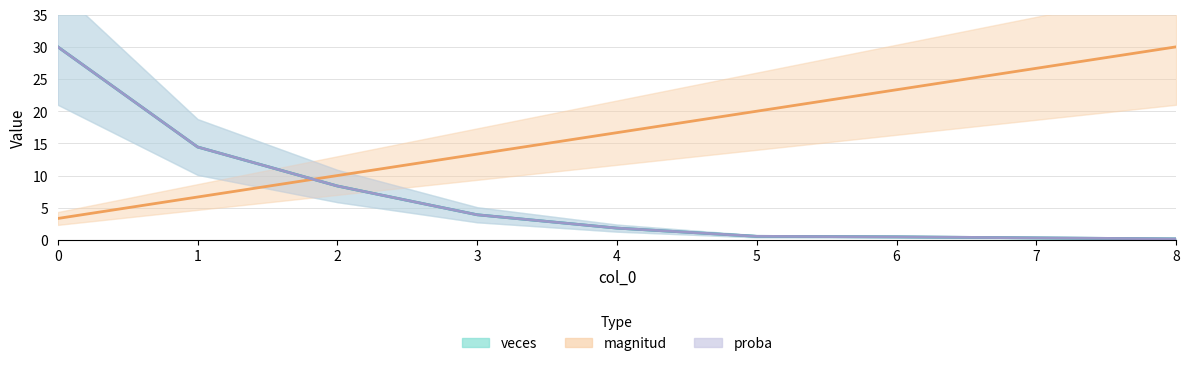

The value of proba at 3 is 3.9. True or false?

True